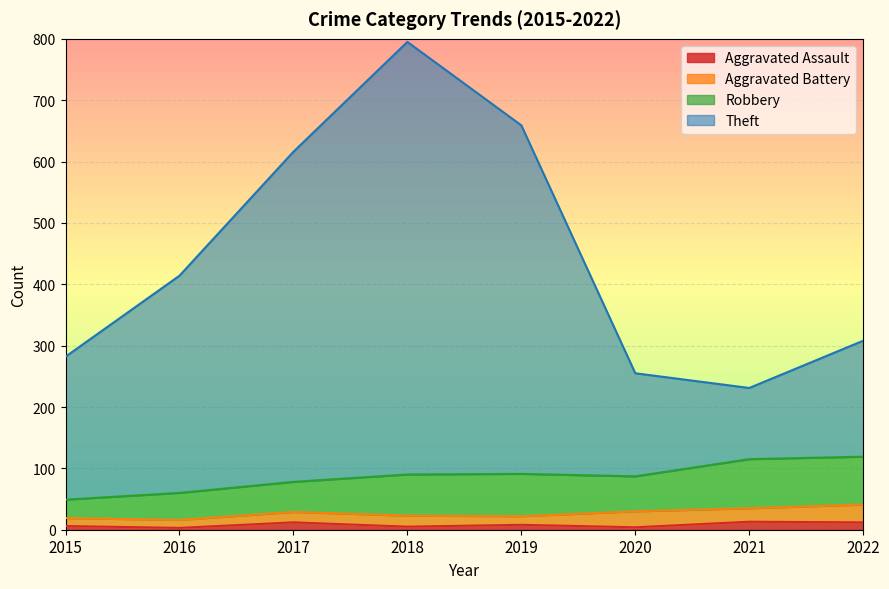

True or false: Theft has a value of 1055 at 2017.

False